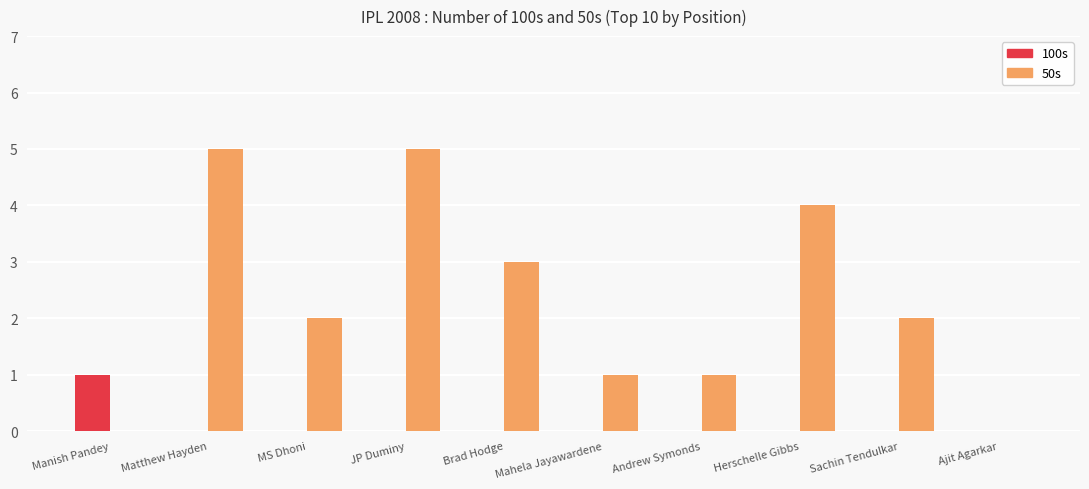

Which series has the largest range (max minus min)?

50s